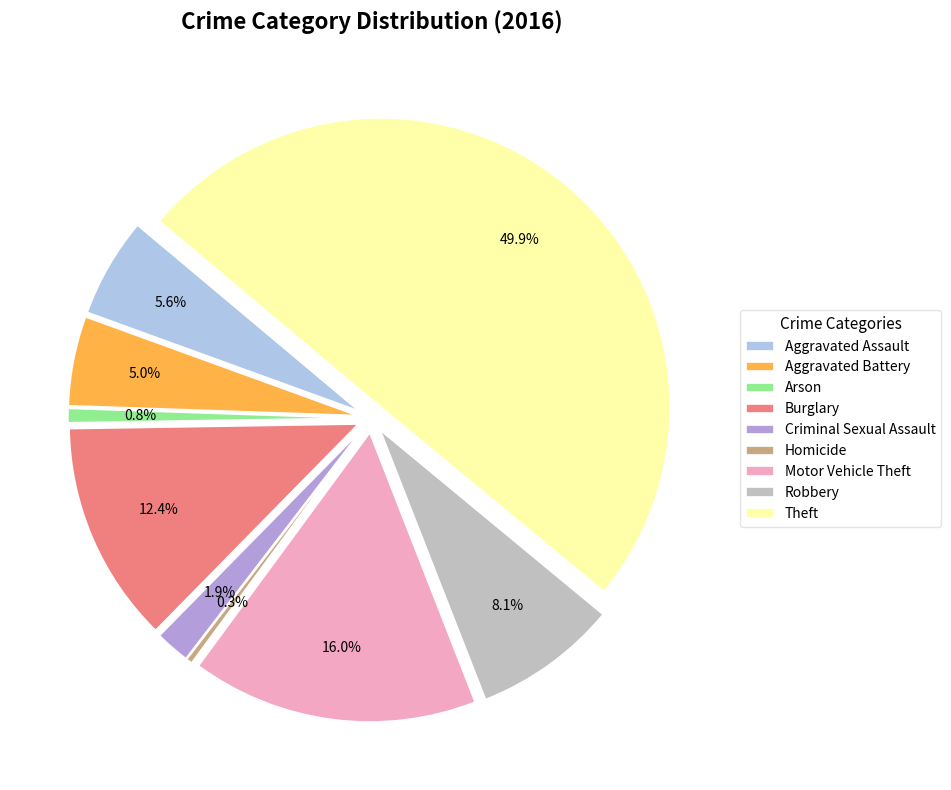

What percentage is the Arson slice, to the nearest percent?

1%